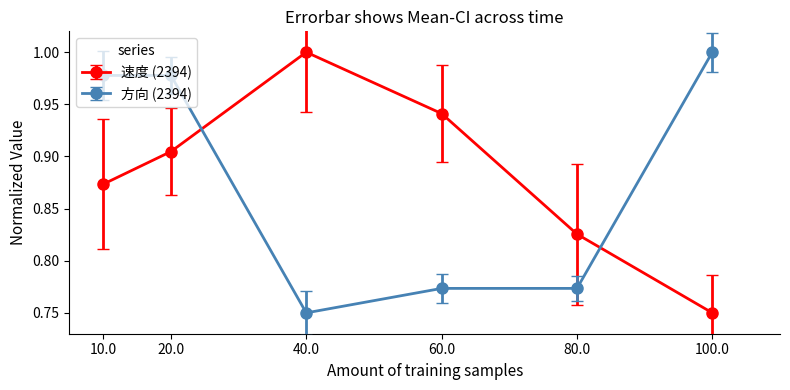

Between 10.0 and 80.0, which series saw the biggest shift?

方向 (2394)